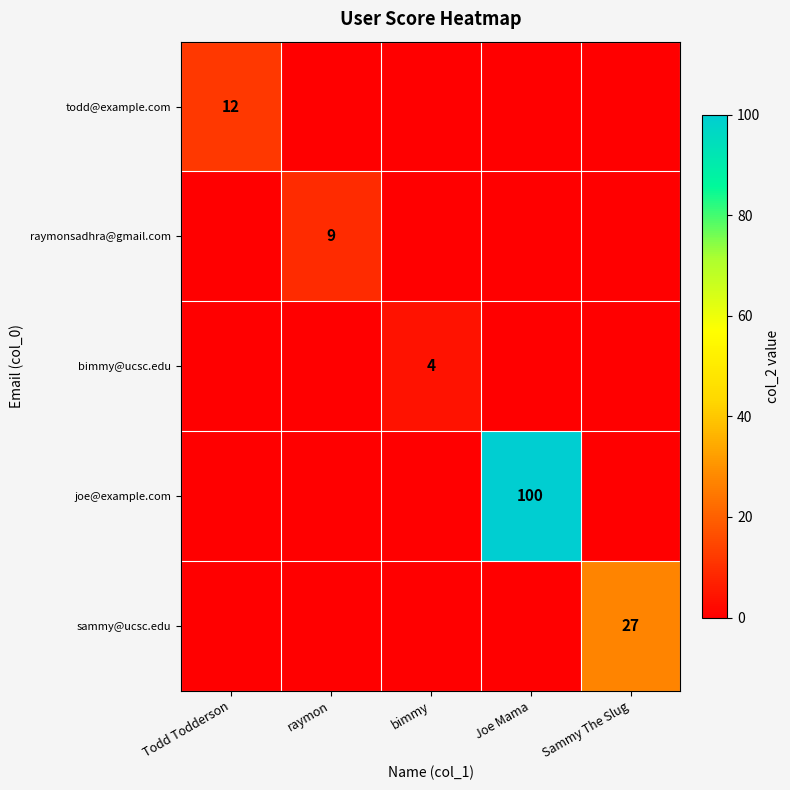

True or false: raymonsadhra@gmail.com has a value of 16 at raymon.

False